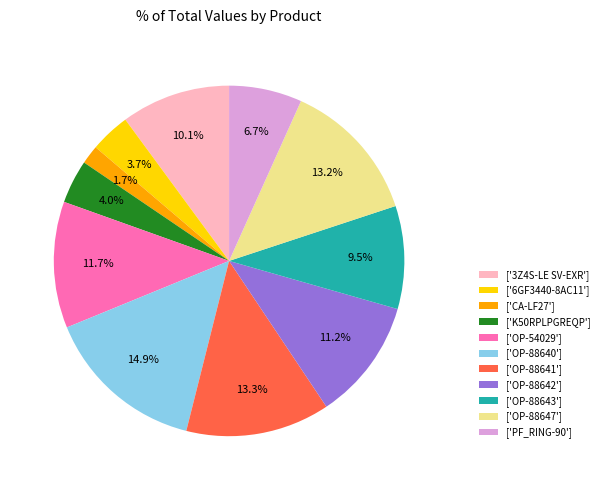

What is the largest slice in the pie chart?

['OP-88640']